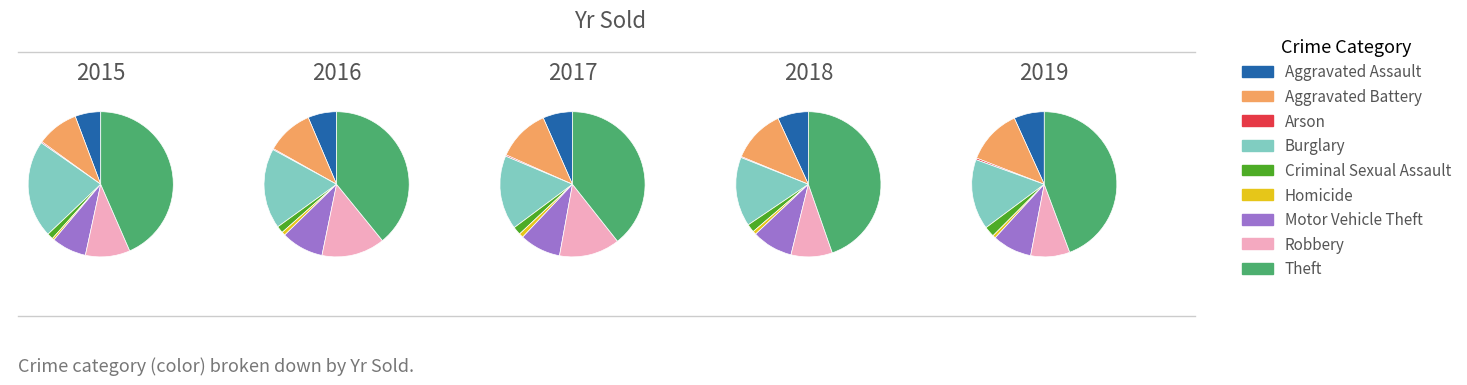

The Aggravated Assault slice represents 13% of the pie. True or false?

False